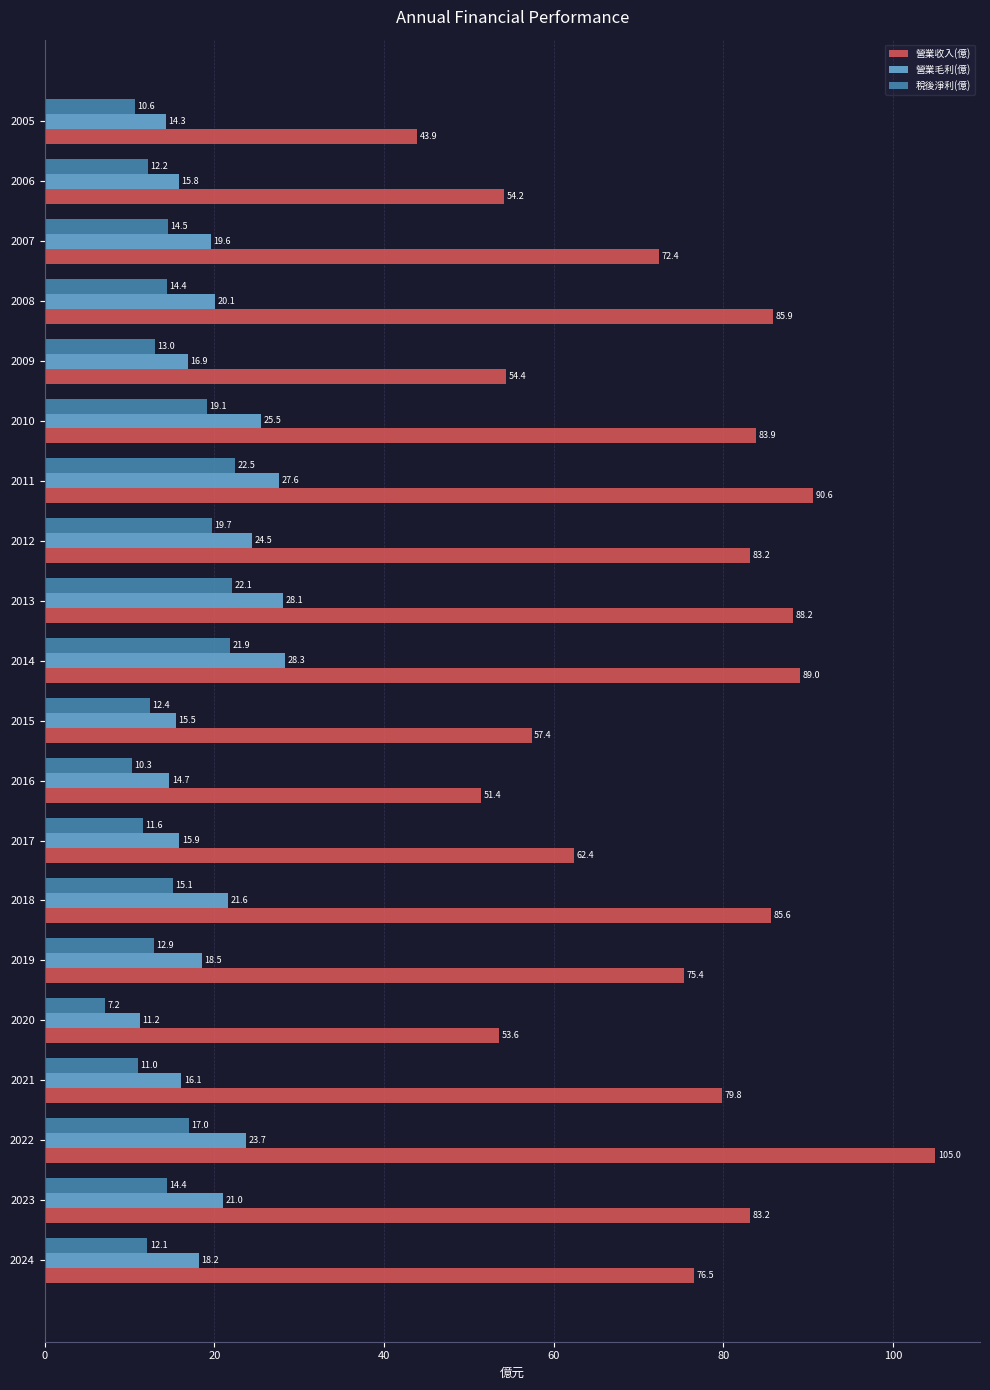

Between 2023 and 2005, which series saw the biggest shift?

營業收入(億)